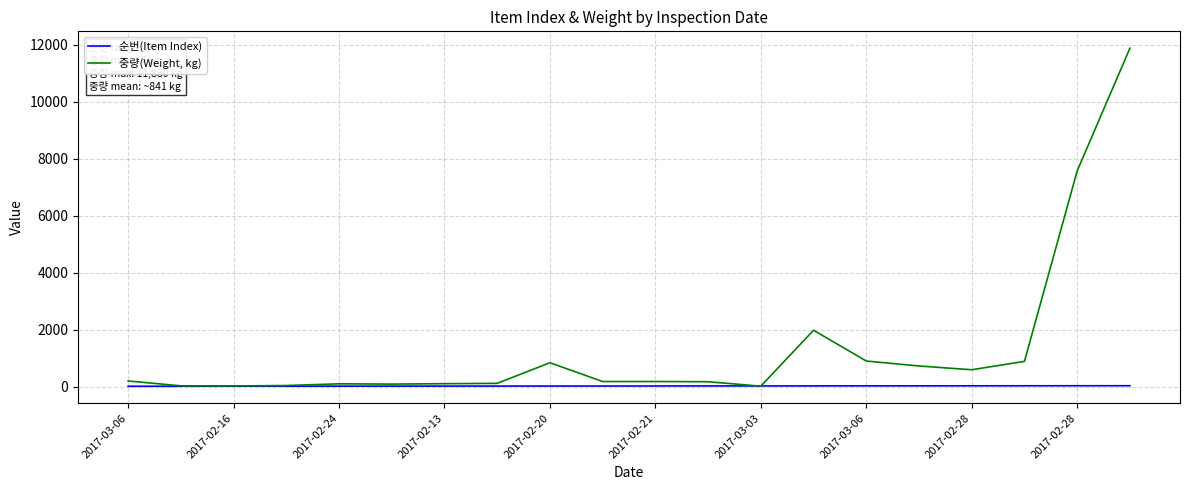

Does the chart have visible grid lines?

Yes